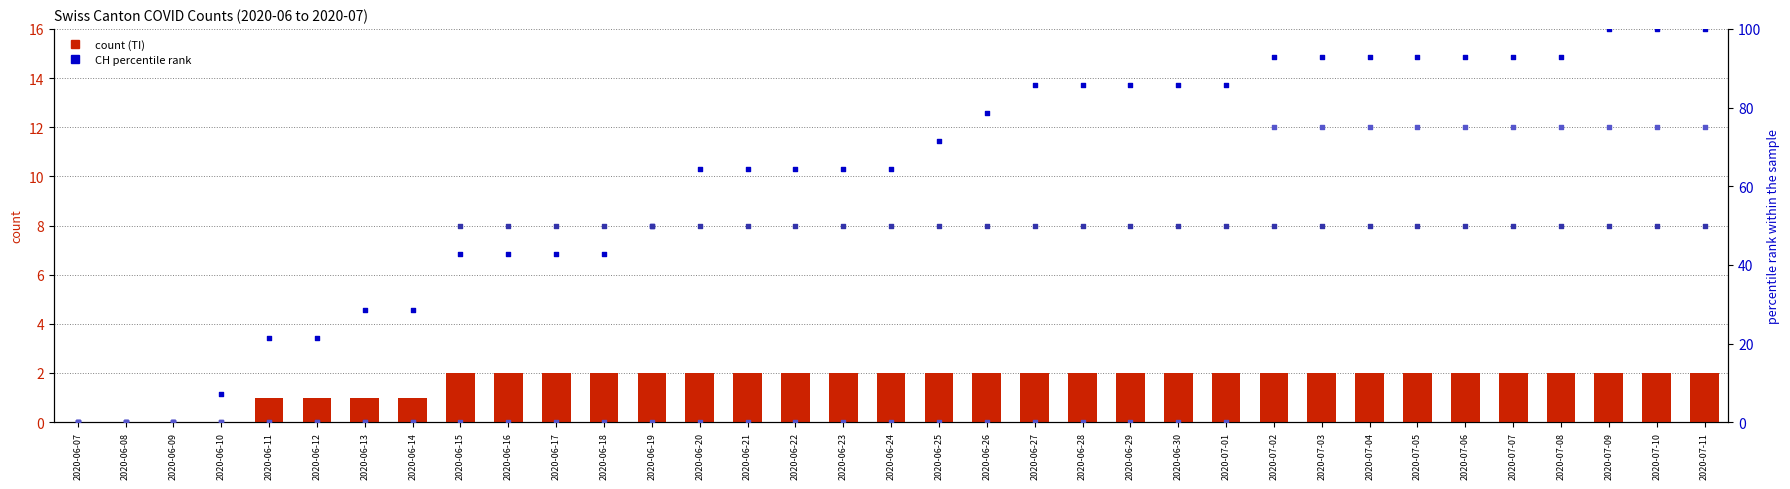

Which series reaches the minimum Y coordinate?

TI (count)